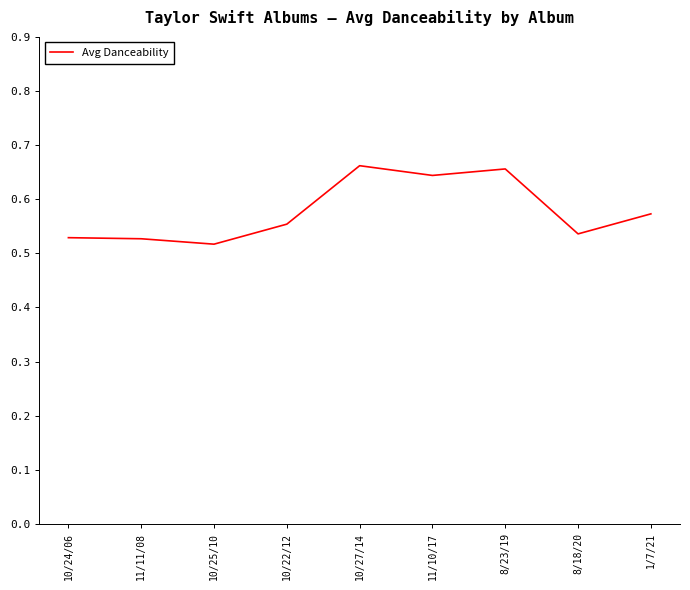

True or false: the data has more than 0 interior local peaks.

True